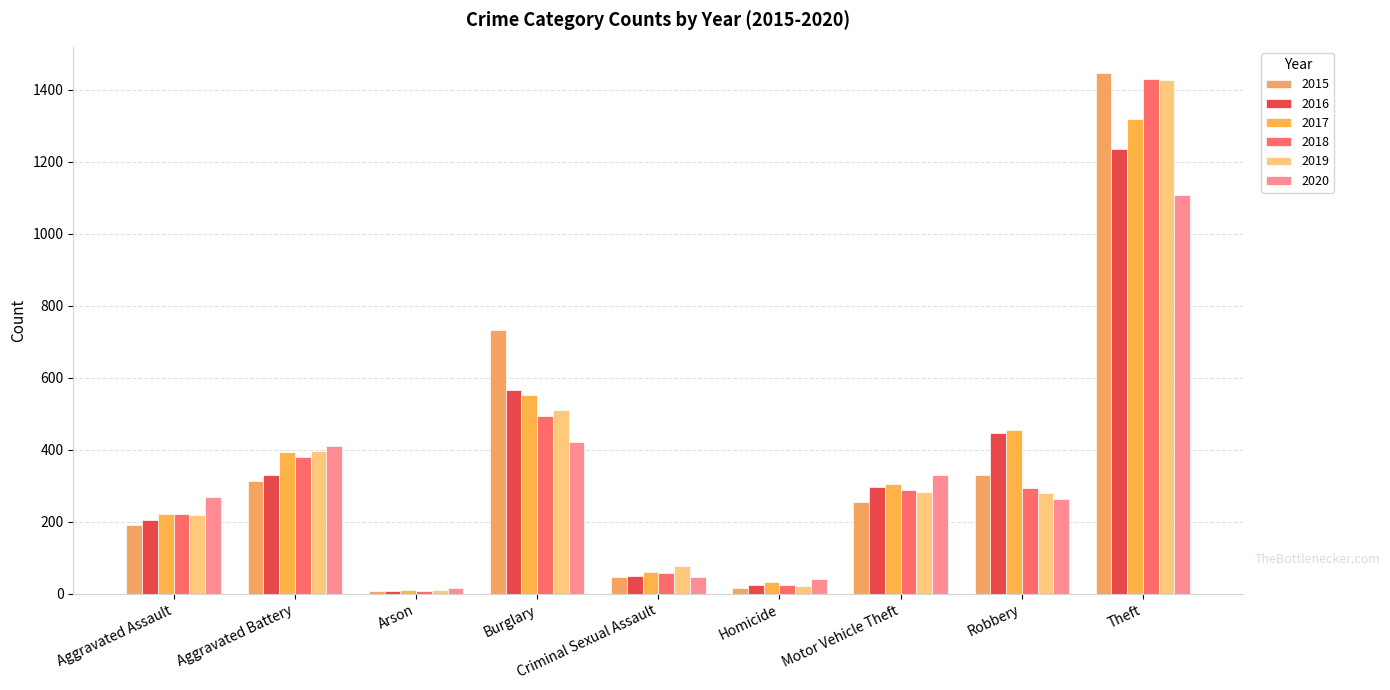

At Criminal Sexual Assault, list the series in order from smallest to largest.

2015, 2020, 2016, 2018, 2017, 2019